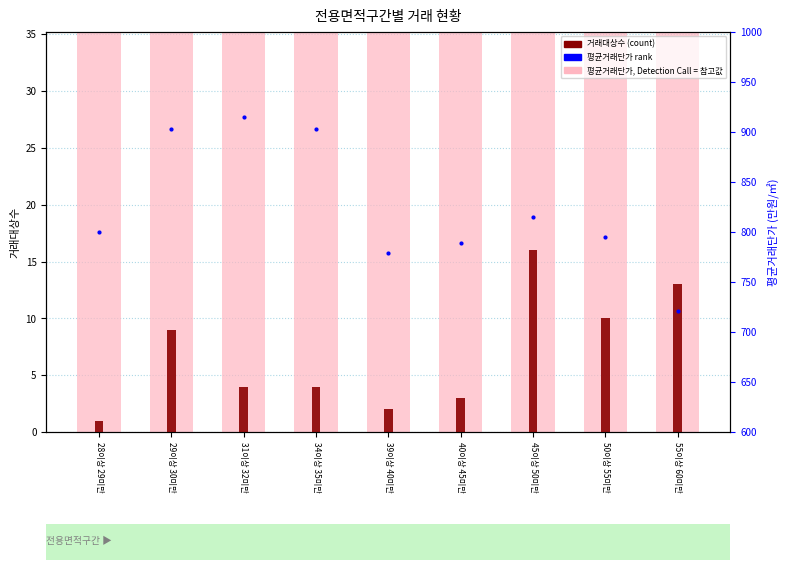

At which label does 평균거래단가 rank first exceed 800?

28이상 29미만